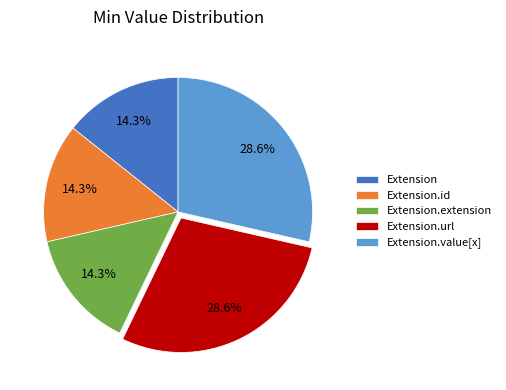

How many slices are in this pie chart?

5